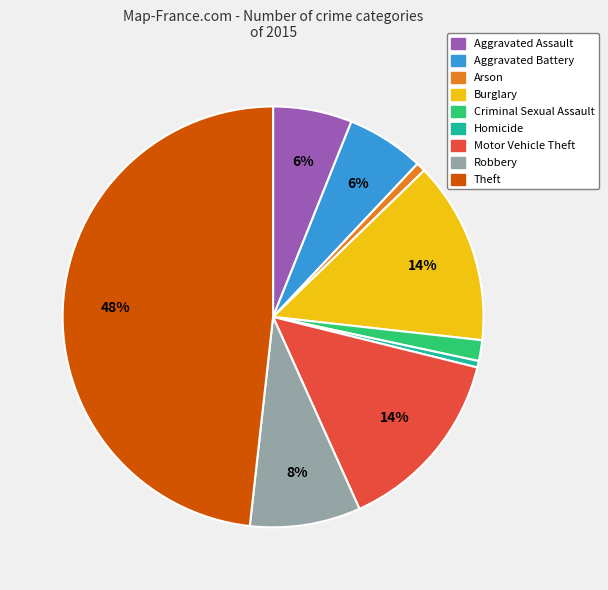

Count the number of slices in the pie.

9